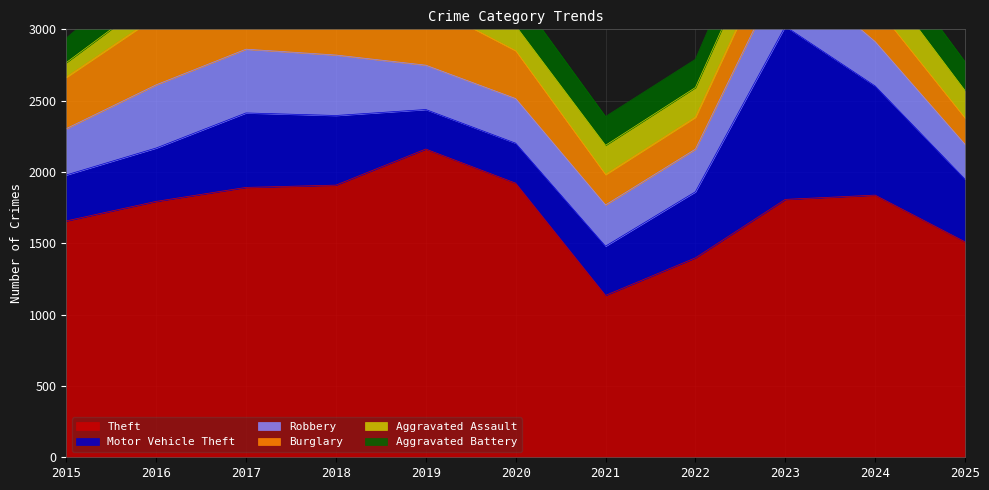

At how many categories does at least one series exceed 619?

11